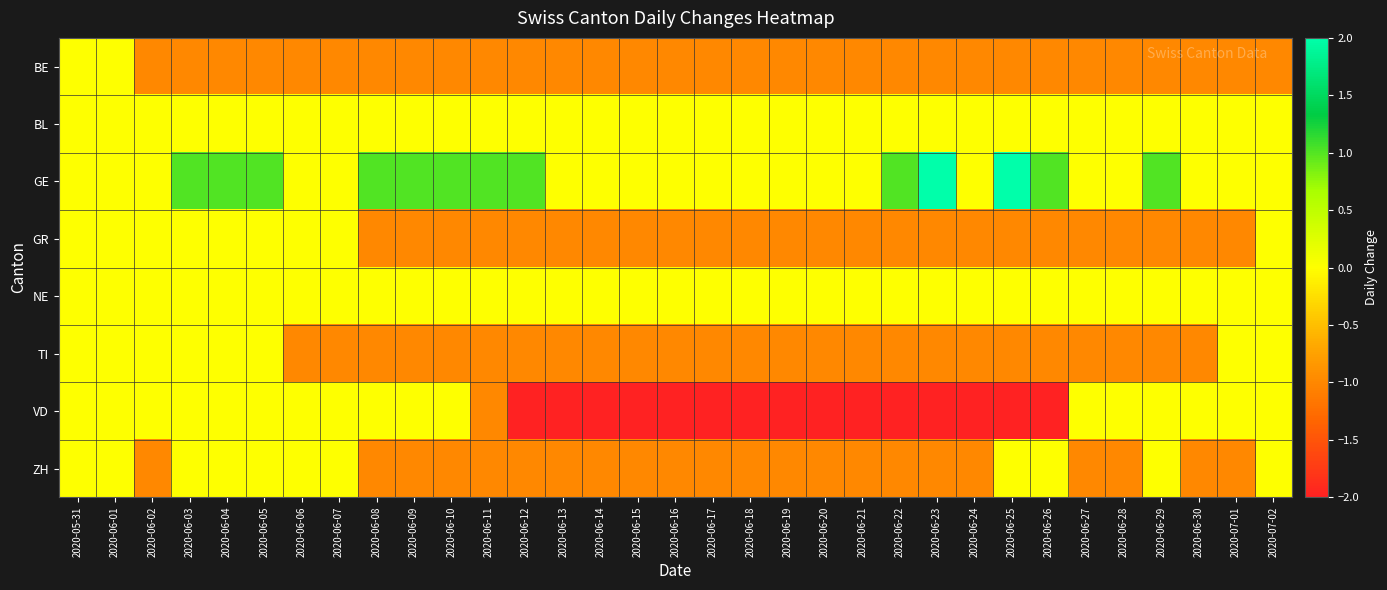

Between 2020-06-04 and 2020-06-09, which series saw the biggest shift?

GR